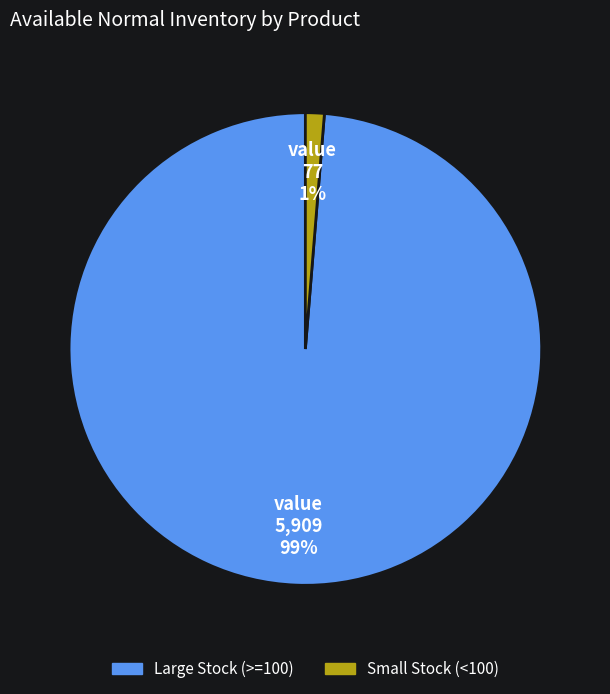

To the nearest percent, what is the average slice percentage?

50%